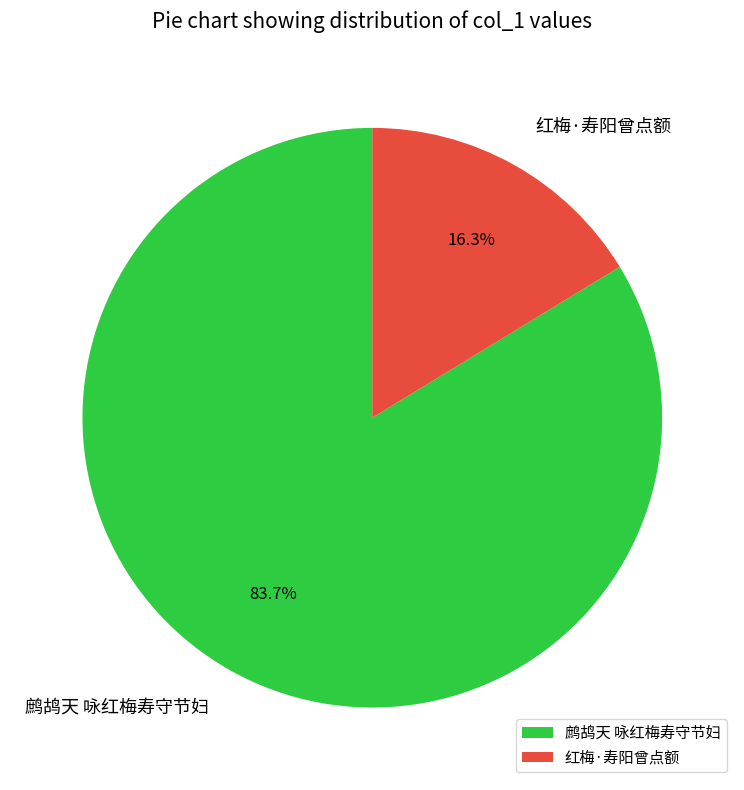

To the nearest percent, what percentage of the pie is 鹧鸪天 咏红梅寿守节妇?

84%